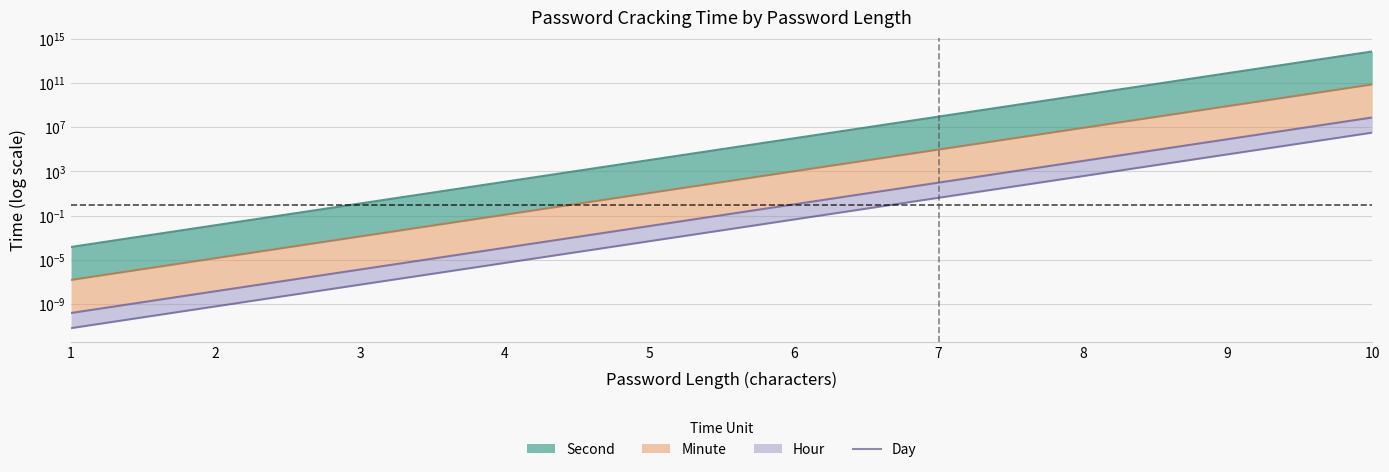

Between 3 and 5, which is larger?

5